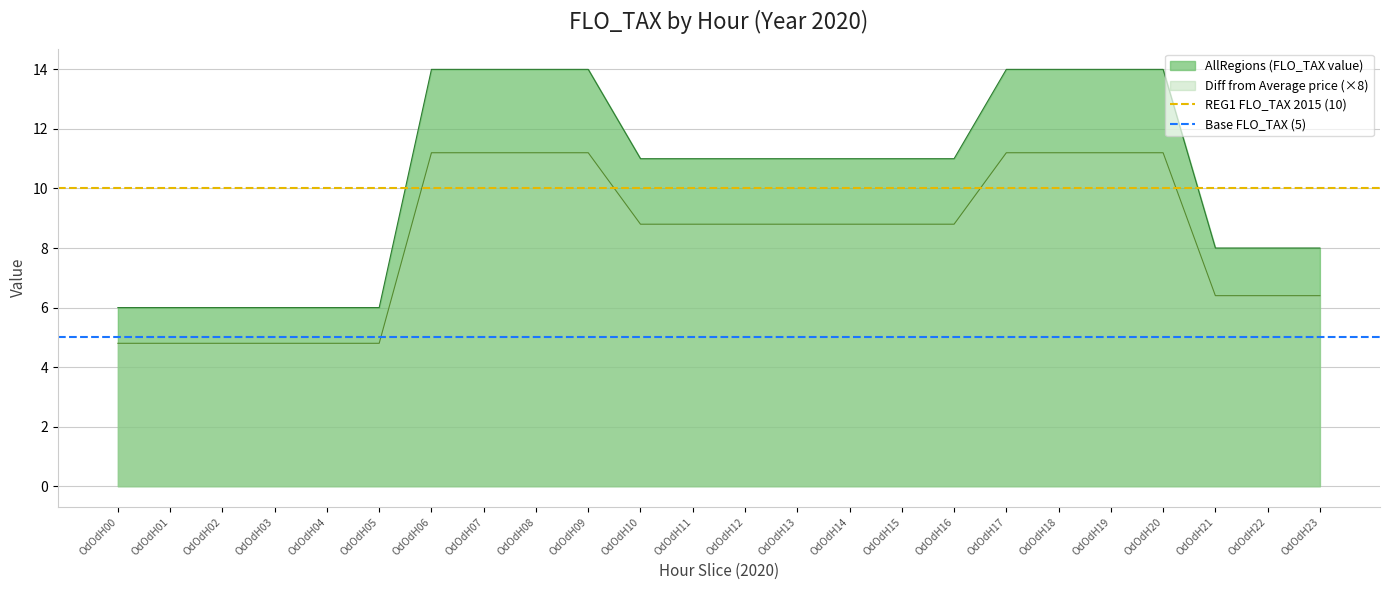

What is the value of the Base FLO_TAX (5) point at the 2nd from the left?

5